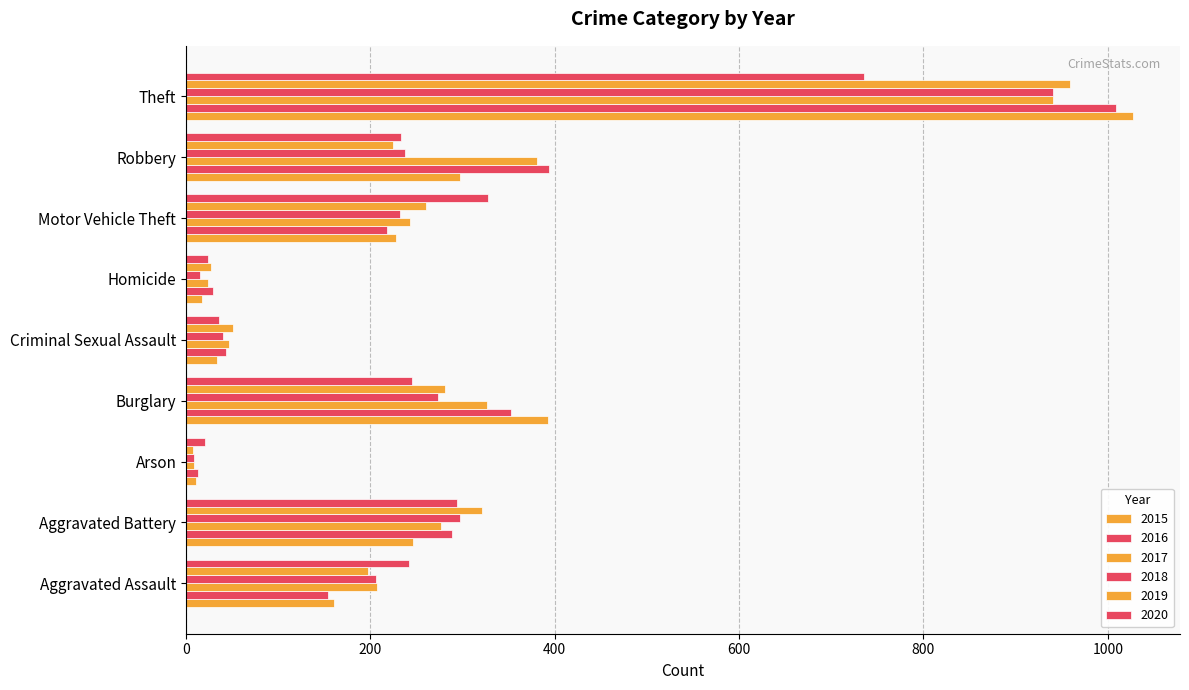

Reading left to right, list all the values displayed in this chart.

2015: 160	246	11	393	34	17	228	297	1027
2016: 154	288	13	352	43	29	218	394	1009
2017: 207	277	9	327	47	24	243	381	941
2018: 206	297	9	273	40	15	232	237	941
2019: 197	321	8	281	51	27	260	224	959
2020: 242	294	20	245	36	24	328	233	736